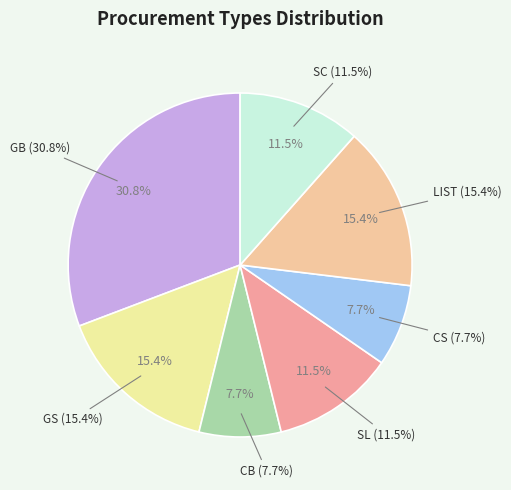

Rank the categories by value from highest to lowest.

GB, GS, LIST, SL, SC, CB, CS